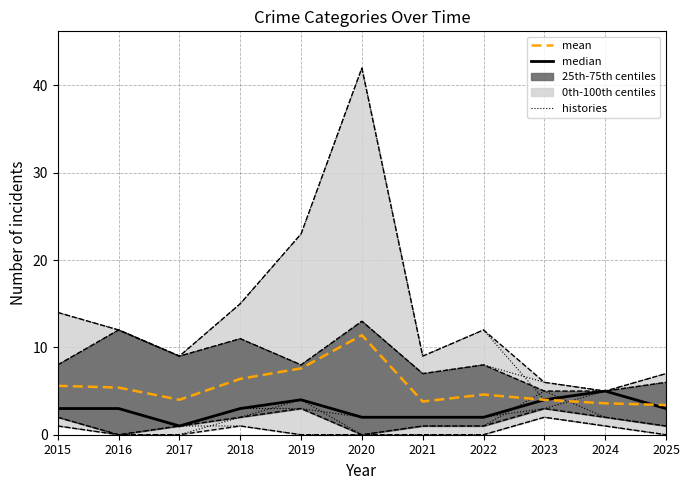

What is the value of the histories point at the 10th from the left?

2.0